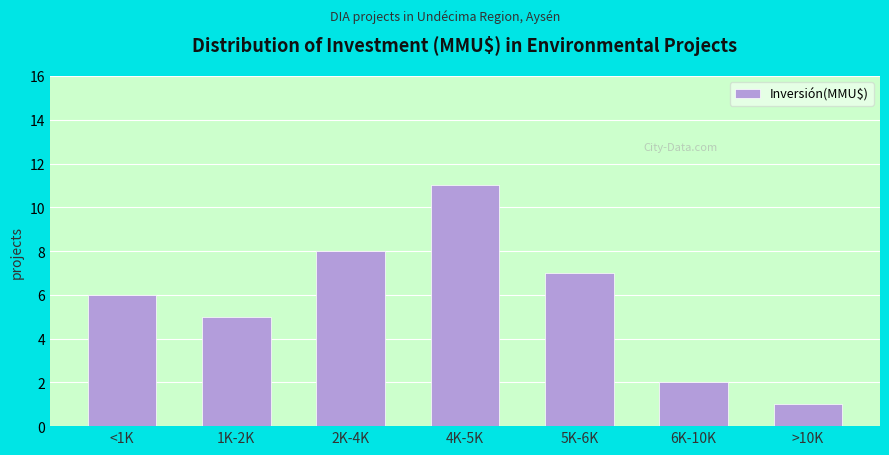

Reading left to right, transcribe all the data shown in this chart.

6	5	8	11	7	2	1